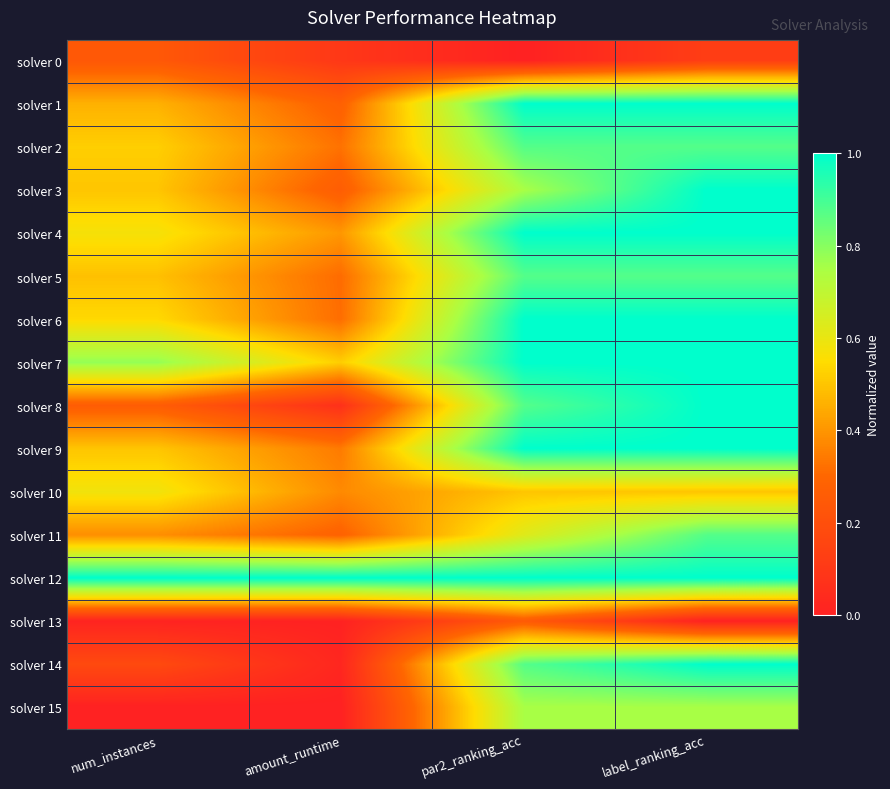

Which series has the largest range (max minus min)?

solver 14